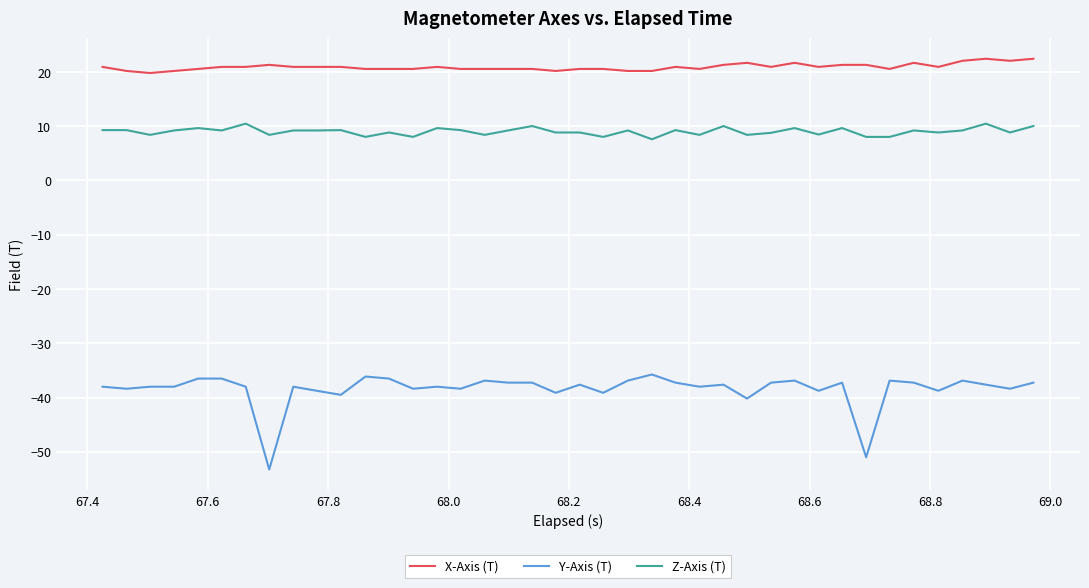

What is the difference between the maximum and minimum values in the Y-Axis (T) series?

17.5